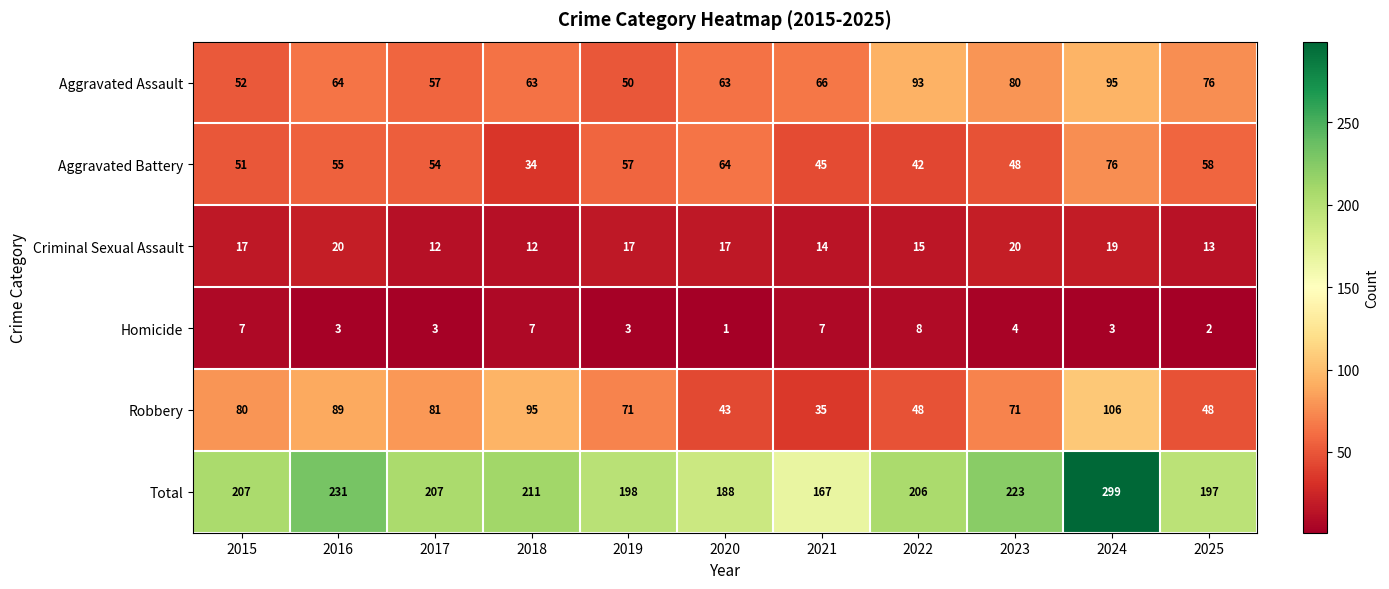

What is the difference between the maximum and minimum values in the Aggravated Battery series?

42